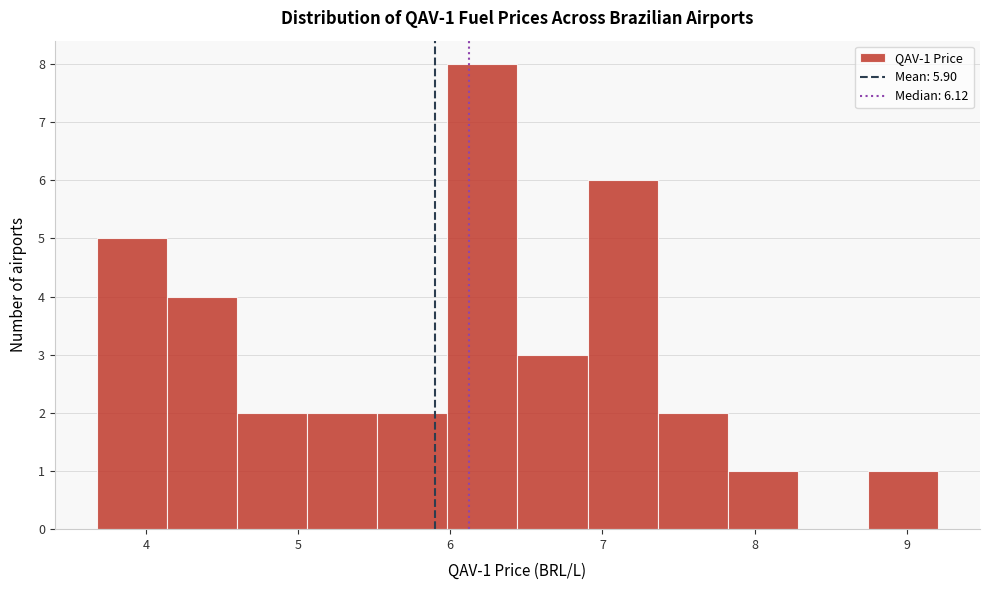

Over which range of the x-axis is the bar tallest?

6.0 to 6.4